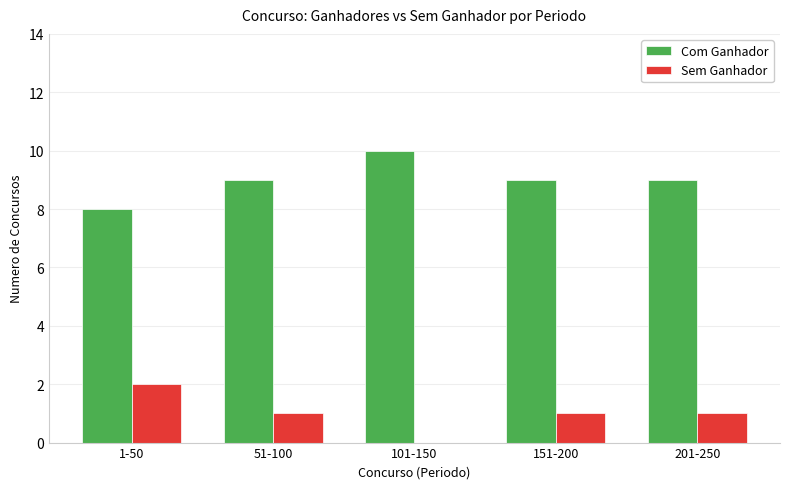

How many values in Sem Ganhador are above zero?

4